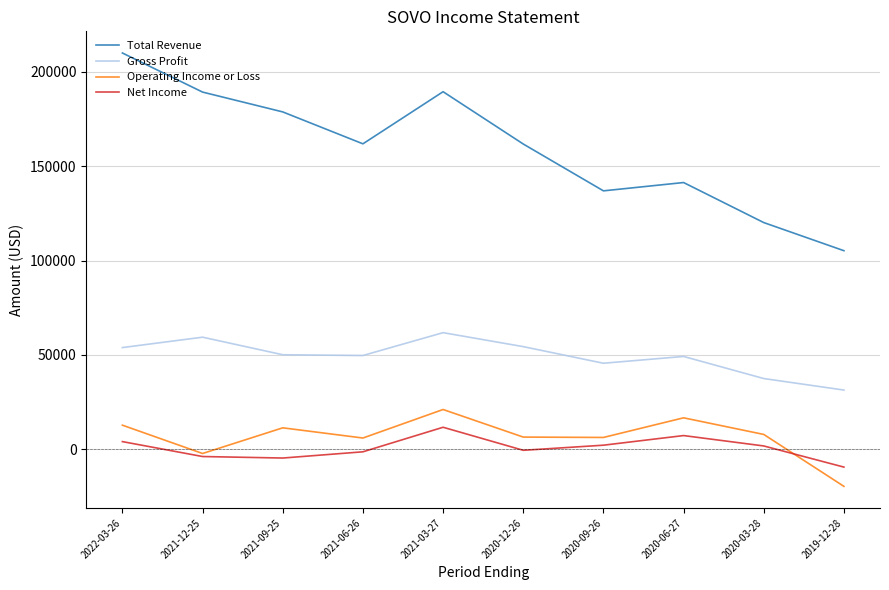

The Gross Profit series shows 49200 at 2020-06-27. True or false?

True